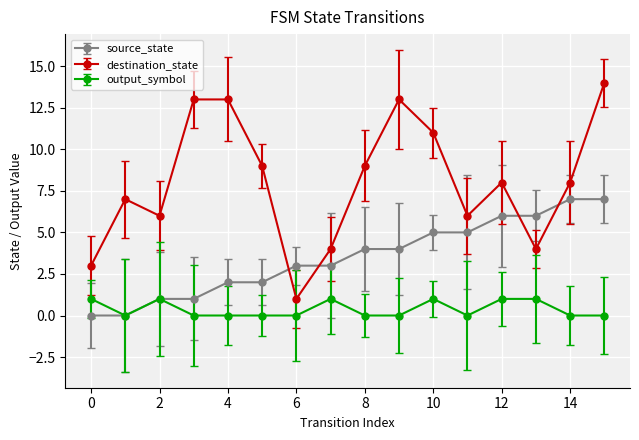

What is the difference between the maximum and minimum values in the source_state series?

7